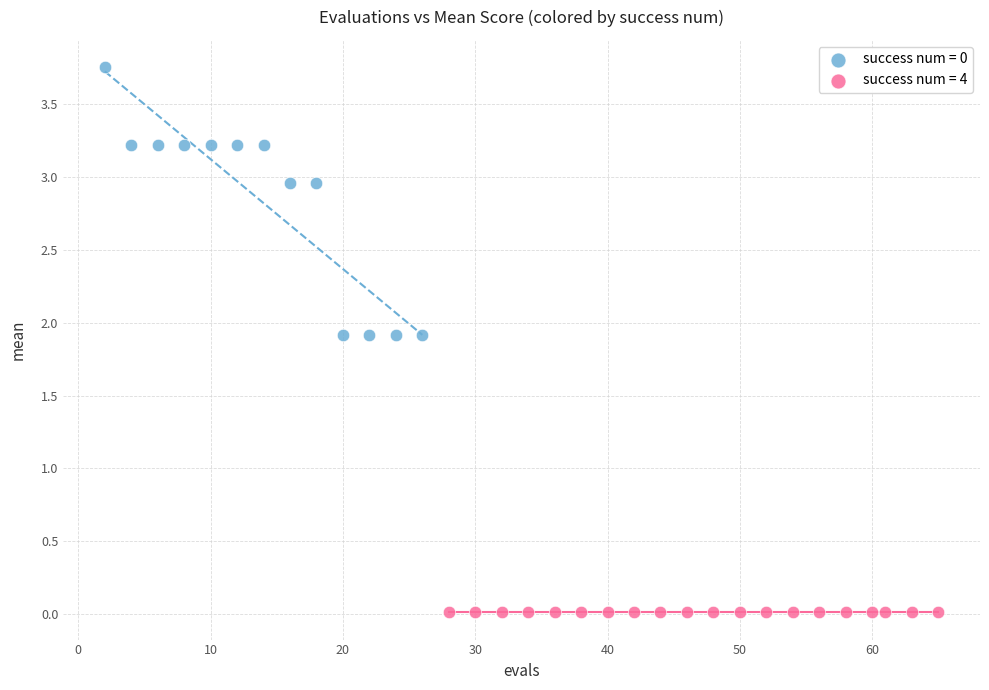

Which series reaches the minimum Y coordinate?

success num = 4